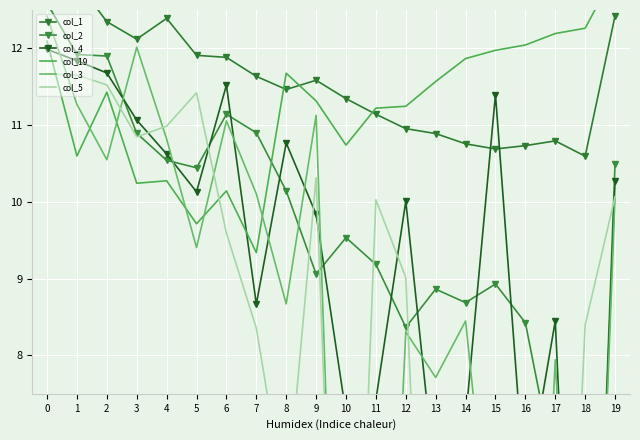

What is the difference between the col_5 values at 4 and 7?

2.6